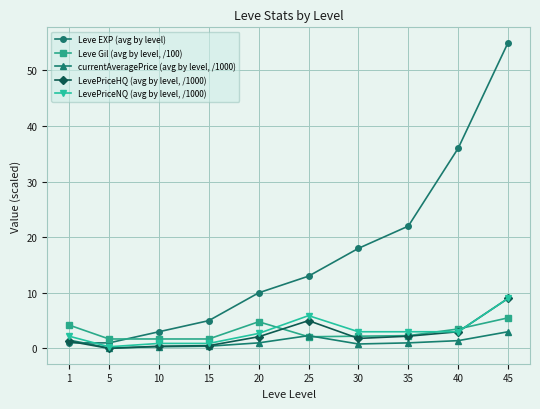

Is the value of LevePriceNQ (avg by level, /1000) at 1 greater than the value of currentAveragePrice (avg by level, /1000) at 40?

Yes